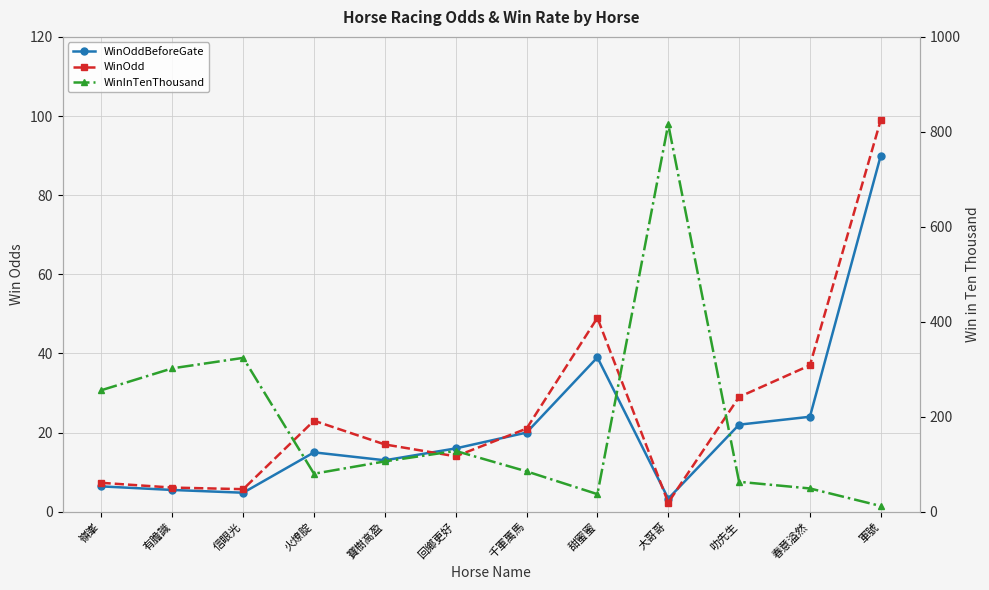

Is it true that WinInTenThousand equals 69.4 at 回鄉更好?

False